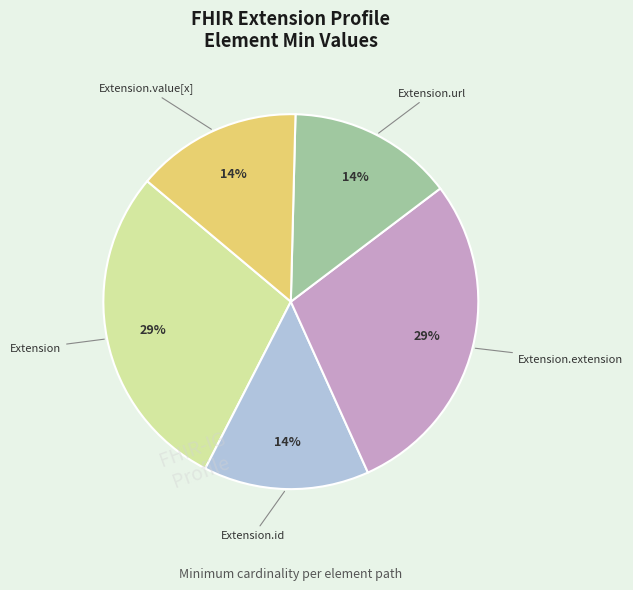

Count the number of slices in the pie.

5